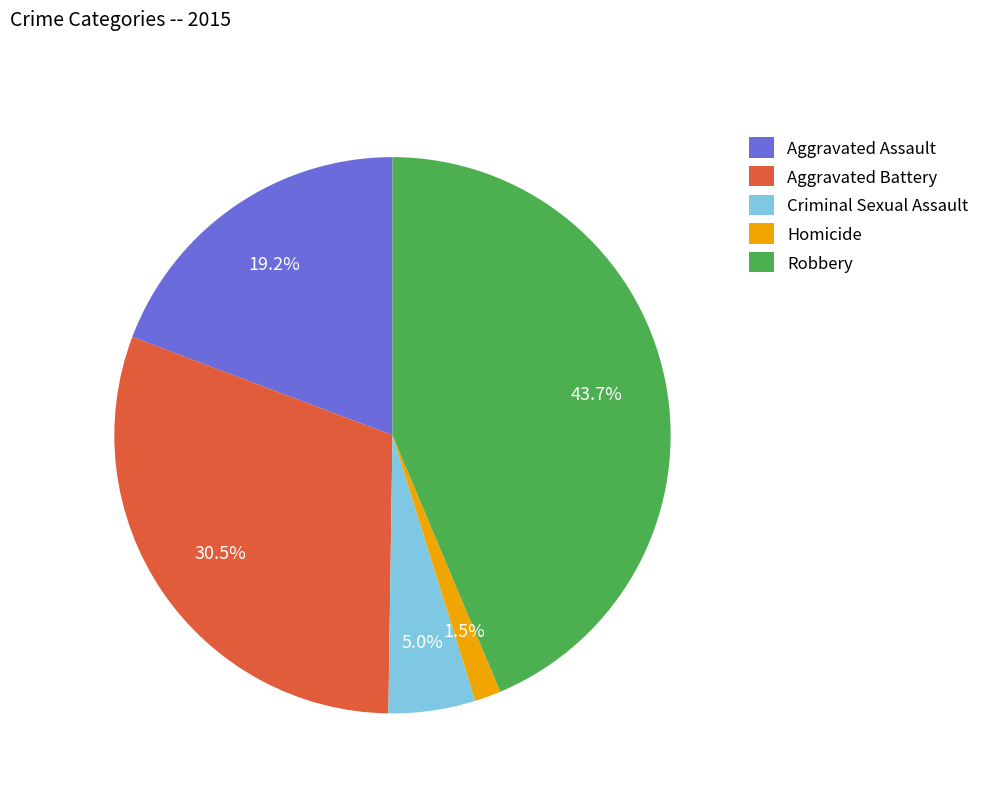

Is it true that Robbery is 44% of the pie?

True